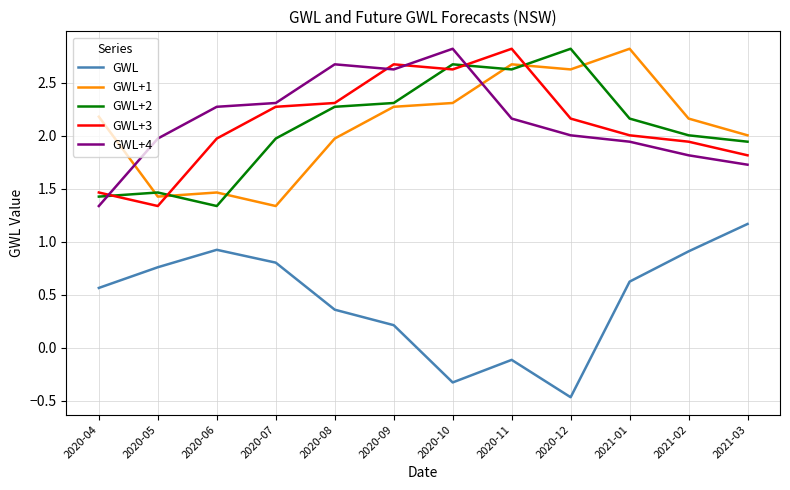

What is the difference between the highest and lowest values at 2020-05?

1.2